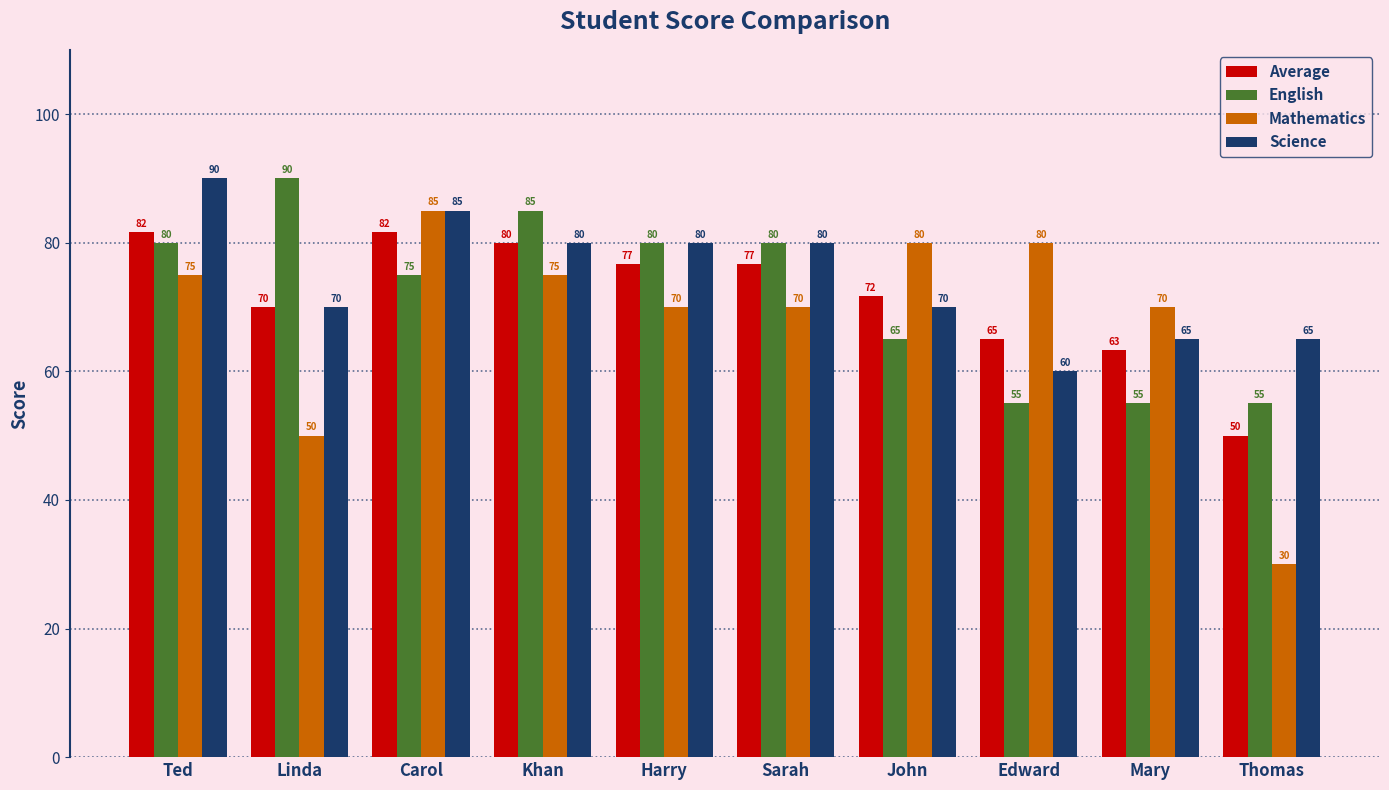

Count the number of data series in this chart.

4